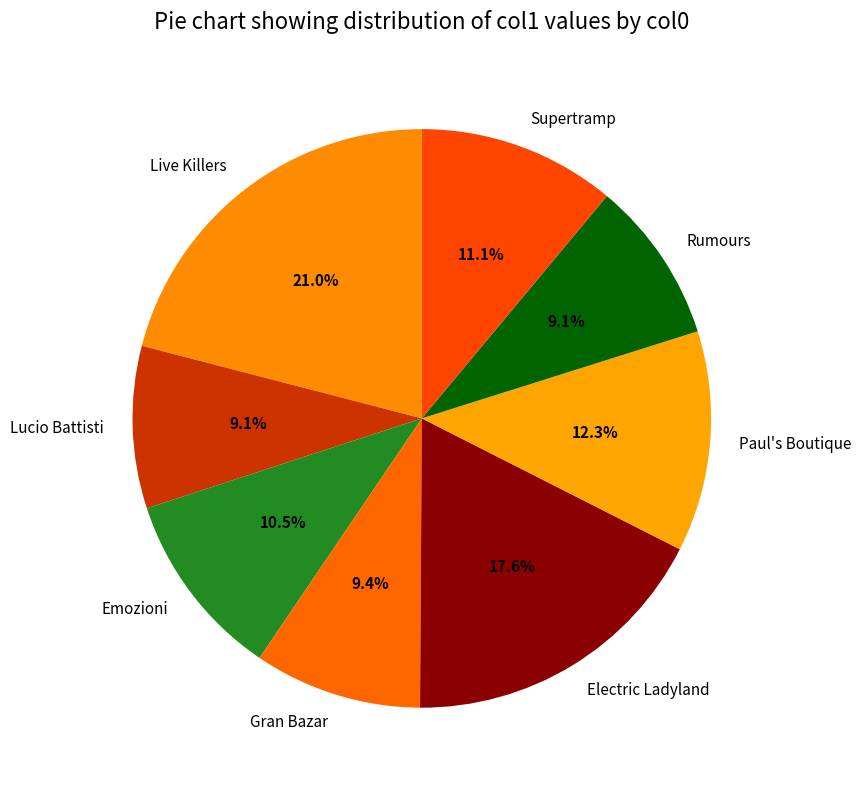

Combined, do Lucio Battisti and Gran Bazar account for over 50%?

No